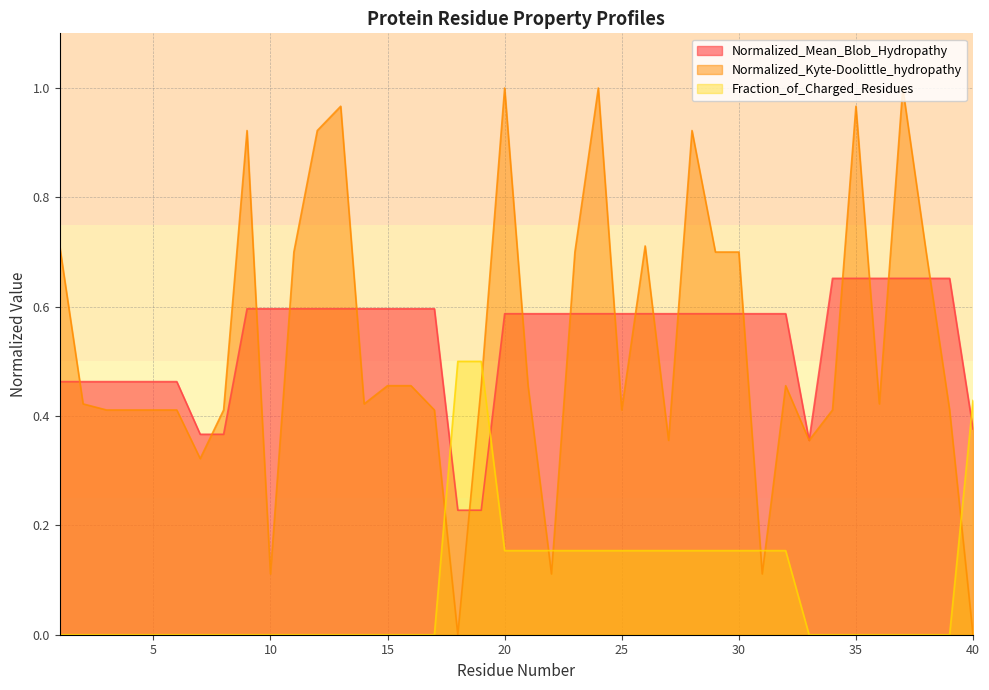

Reading right to left, transcribe all the data shown in this chart.

Normalized_Mean_Blob_Hydropathy: 0.4	0.7	0.7	0.7	0.7	0.7	0.7	0.4	0.6	0.6	0.6	0.6	0.6	0.6	0.6	0.6	0.6	0.6	0.6	0.6	0.6	0.2	0.2	0.6	0.6	0.6	0.6	0.6	0.6	0.6	0.6	0.6	0.4	0.4	0.5	0.5	0.5	0.5	0.5	0.5
Normalized_Kyte-Doolittle_hydropathy: 0.0	0.4	0.7	1.0	0.4	1.0	0.4	0.4	0.5	0.1	0.7	0.7	0.9	0.4	0.7	0.4	1.0	0.7	0.1	0.5	1.0	0.5	0.0	0.4	0.5	0.5	0.4	1.0	0.9	0.7	0.1	0.9	0.4	0.3	0.4	0.4	0.4	0.4	0.4	0.7
Fraction_of_Charged_Residues: 0.4	0.0	0.0	0.0	0.0	0.0	0.0	0.0	0.2	0.2	0.2	0.2	0.2	0.2	0.2	0.2	0.2	0.2	0.2	0.2	0.2	0.5	0.5	0.0	0.0	0.0	0.0	0.0	0.0	0.0	0.0	0.0	0.0	0.0	0.0	0.0	0.0	0.0	0.0	0.0